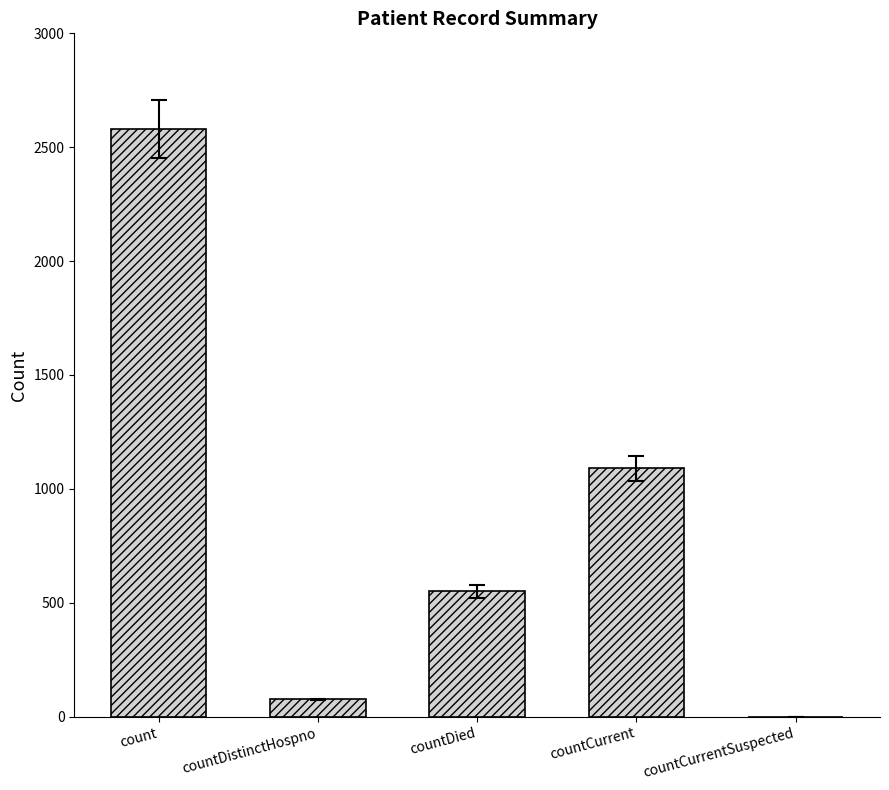

At which label does the data first exceed 550?

count